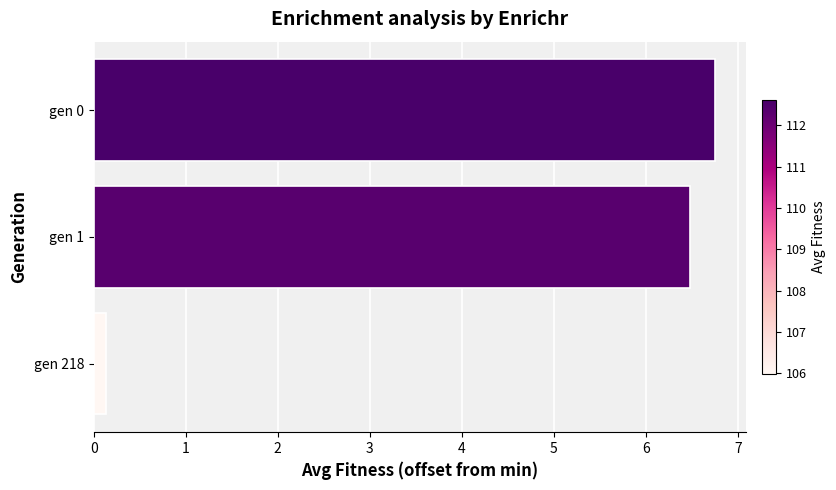

Reading bottom to top, extract all data points from this chart.

gen 218=0.1	gen 1=6.5	gen 0=6.8